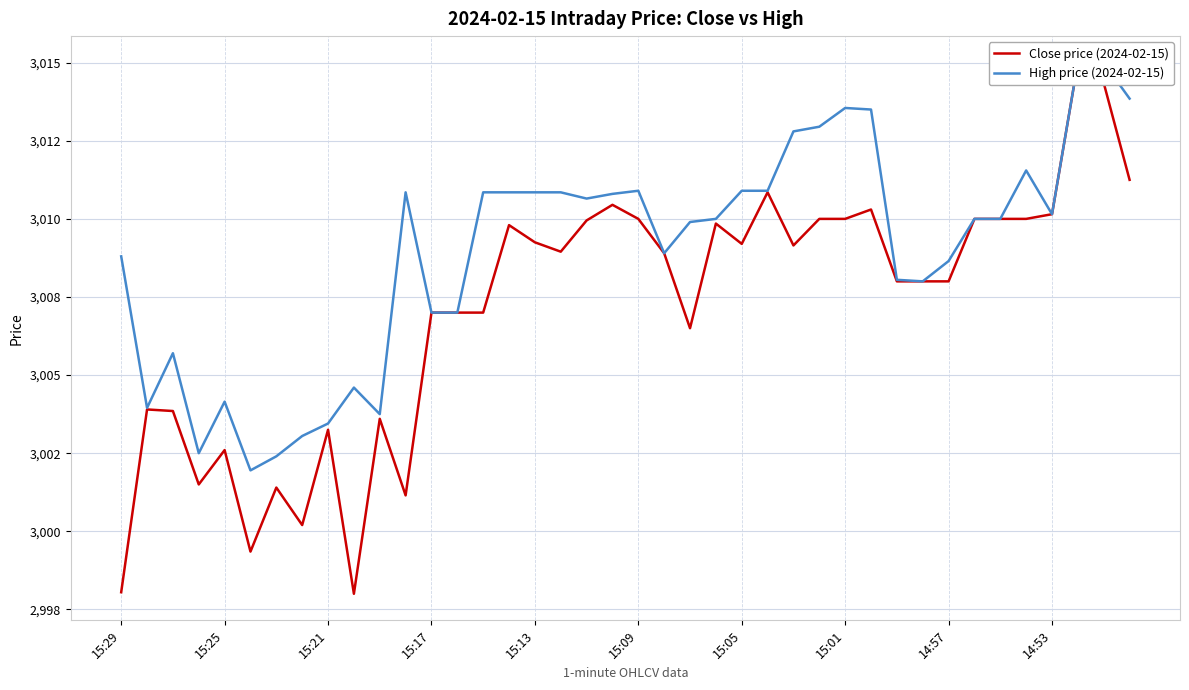

At how many categories does at least one series exceed 2999?

40